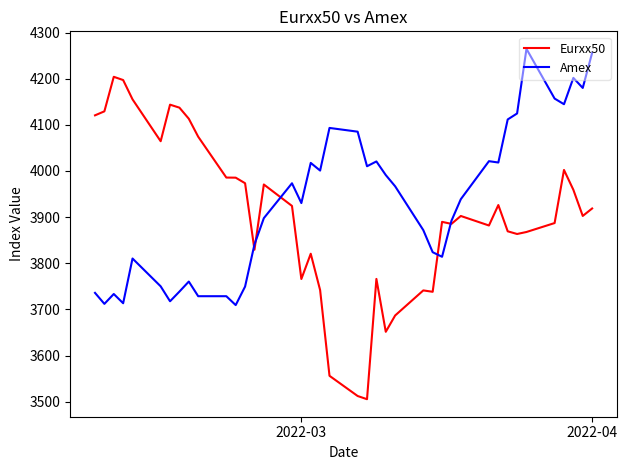

Which series has the widest spread of values?

Eurxx50